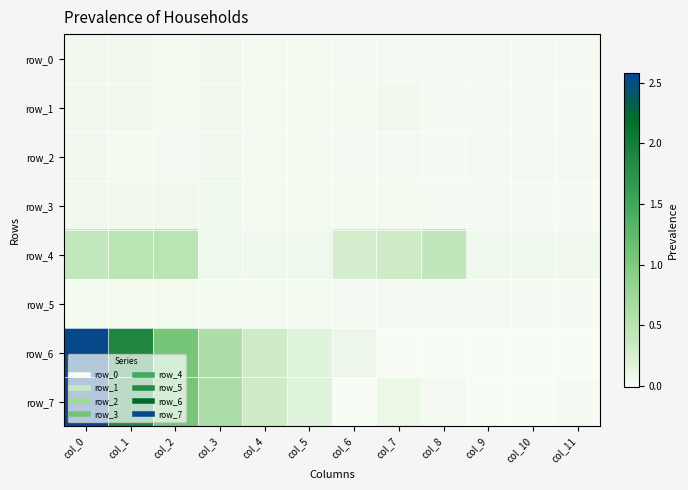

What is the greatest value displayed?

2.6